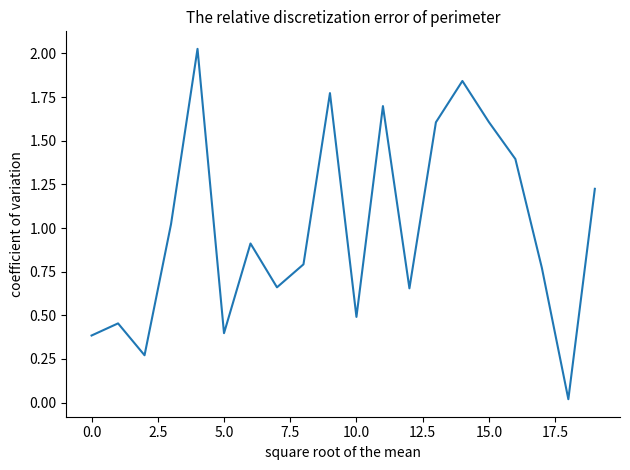

Which label corresponds to the smallest value in the chart?

18